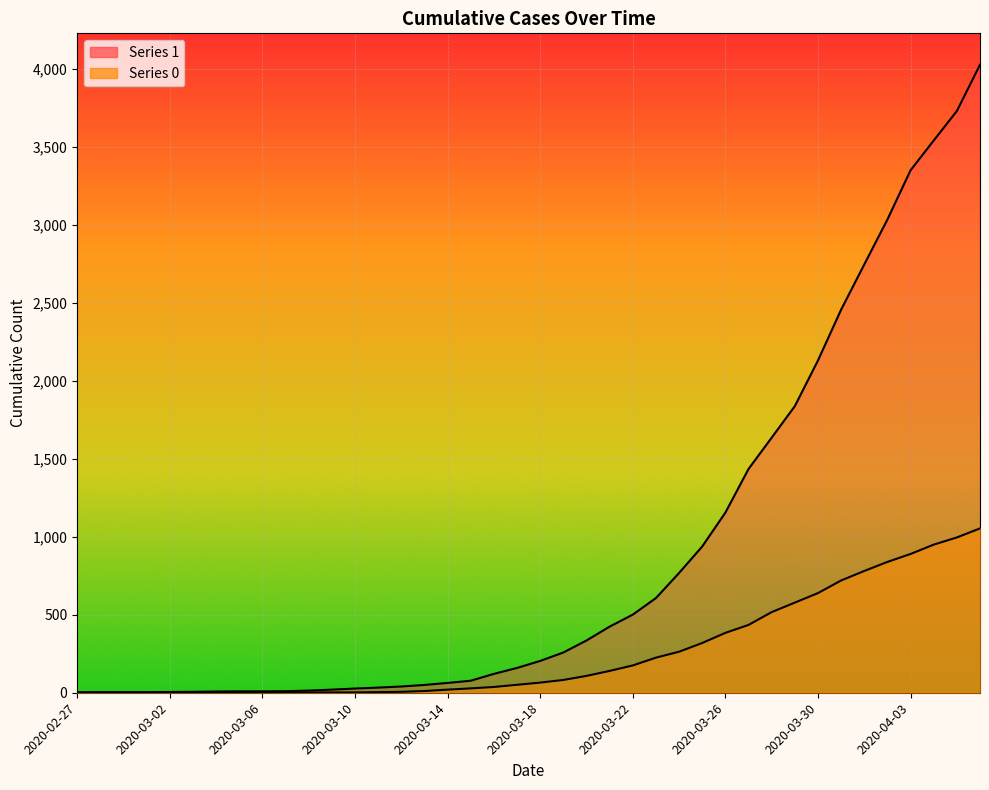

Reading left to right, list all the values displayed in this chart.

1: 2020-02-27=3	2020-02-28=4	2020-02-29=4	2020-03-01=4	2020-03-02=5	2020-03-03=6	2020-03-04=8	2020-03-05=9	2020-03-06=9	2020-03-07=10	2020-03-08=14	2020-03-09=20	2020-03-10=27	2020-03-11=33	2020-03-12=40	2020-03-13=50	2020-03-14=63	2020-03-15=77	2020-03-16=121	2020-03-17=159	2020-03-18=204	2020-03-19=258	2020-03-20=335	2020-03-21=424	2020-03-22=501	2020-03-23=607	2020-03-24=768	2020-03-25=938	2020-03-26=1155	2020-03-27=1435	2020-03-28=1636	2020-03-29=1838	2020-03-30=2131	2020-03-31=2457	2020-04-01=2747	2020-04-02=3035	2020-04-03=3351	2020-04-04=3542	2020-04-05=3731	2020-04-06=4028
0: 2020-02-27=0	2020-02-28=0	2020-02-29=0	2020-03-01=0	2020-03-02=0	2020-03-03=0	2020-03-04=0	2020-03-05=0	2020-03-06=0	2020-03-07=1	2020-03-08=2	2020-03-09=2	2020-03-10=2	2020-03-11=4	2020-03-12=6	2020-03-13=11	2020-03-14=20	2020-03-15=28	2020-03-16=37	2020-03-17=51	2020-03-18=65	2020-03-19=82	2020-03-20=108	2020-03-21=140	2020-03-22=175	2020-03-23=225	2020-03-24=263	2020-03-25=319	2020-03-26=384	2020-03-27=435	2020-03-28=517	2020-03-29=578	2020-03-30=639	2020-03-31=720	2020-04-01=781	2020-04-02=839	2020-04-03=890	2020-04-04=950	2020-04-05=996	2020-04-06=1054